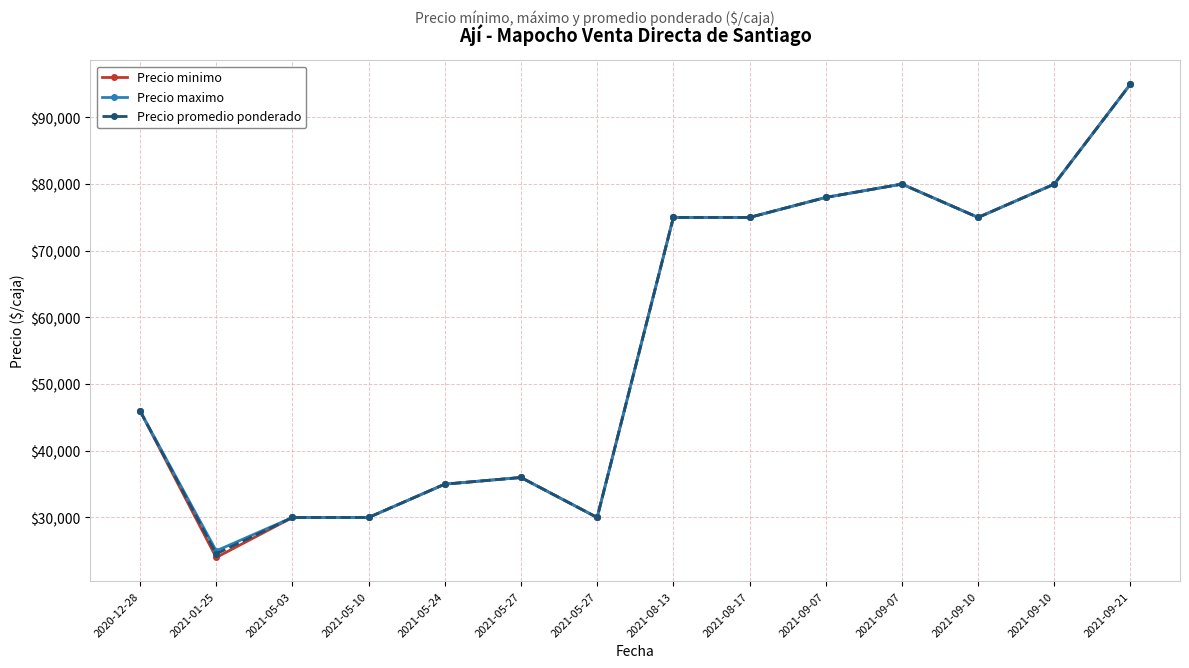

What is the average value of the Precio minimo series?

56357